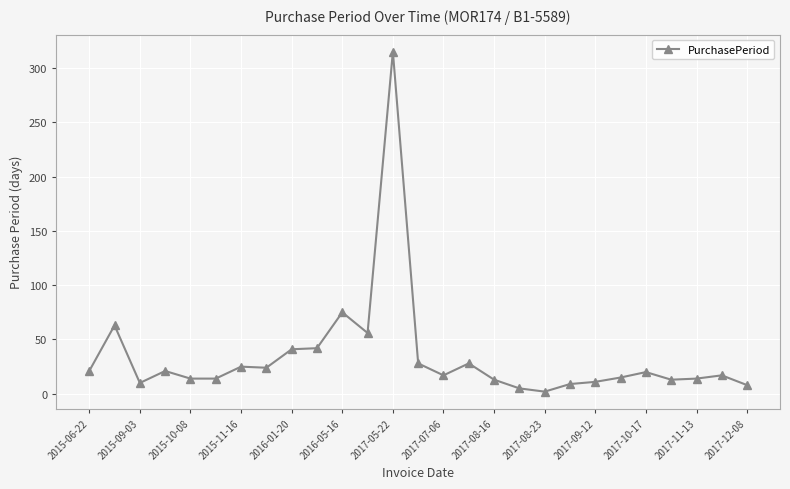

How many values are below 17?

12